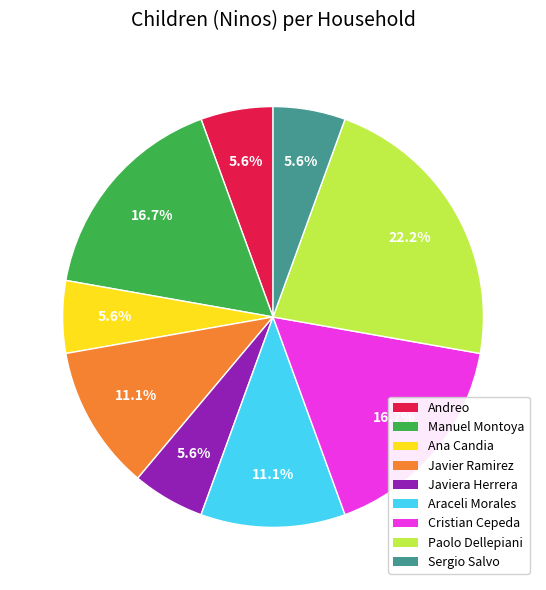

Is there any slice that represents more than half of the pie?

No